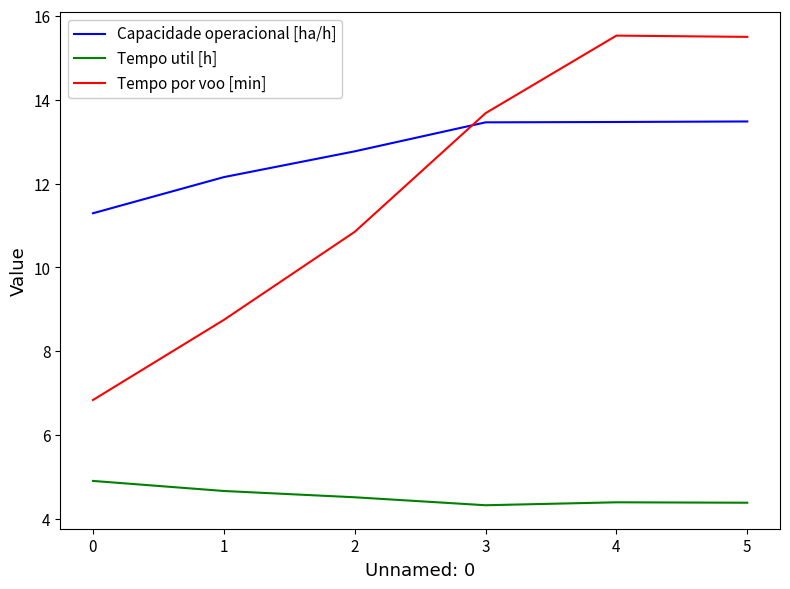

List the series in order of their peak value, lowest first.

Tempo util [h], Capacidade operacional [ha/h], Tempo por voo [min]